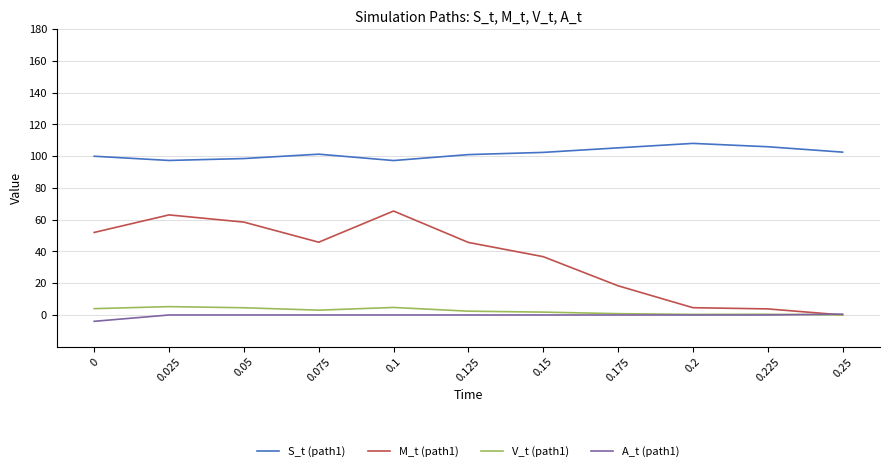

The value of S_t (path1) at 0.2 is 108.1. True or false?

True